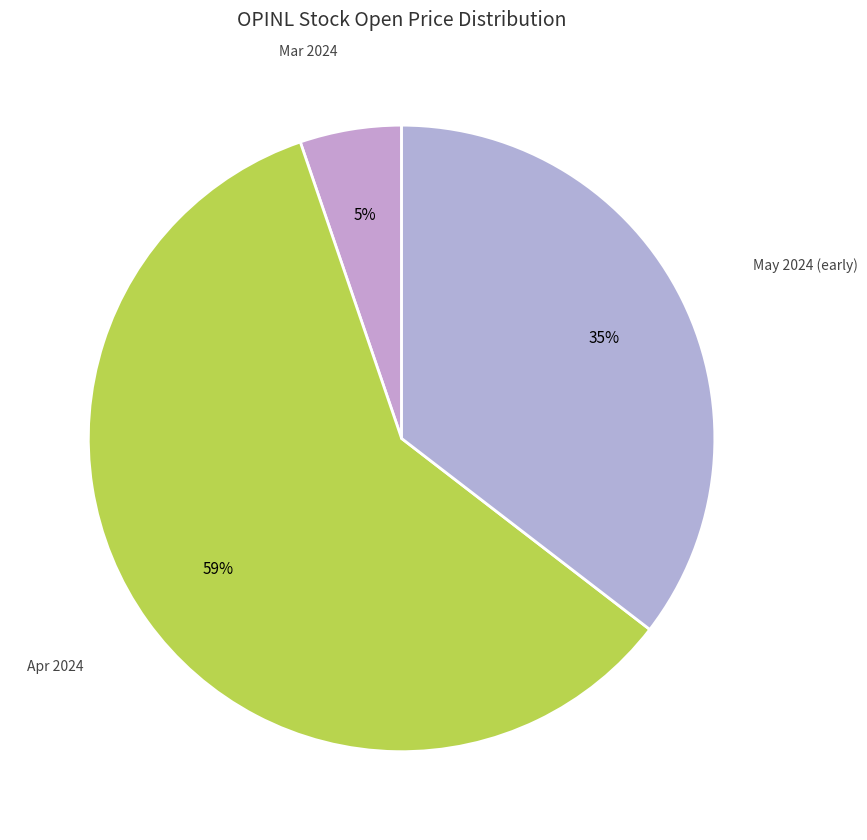

How many slices are in this pie chart?

3